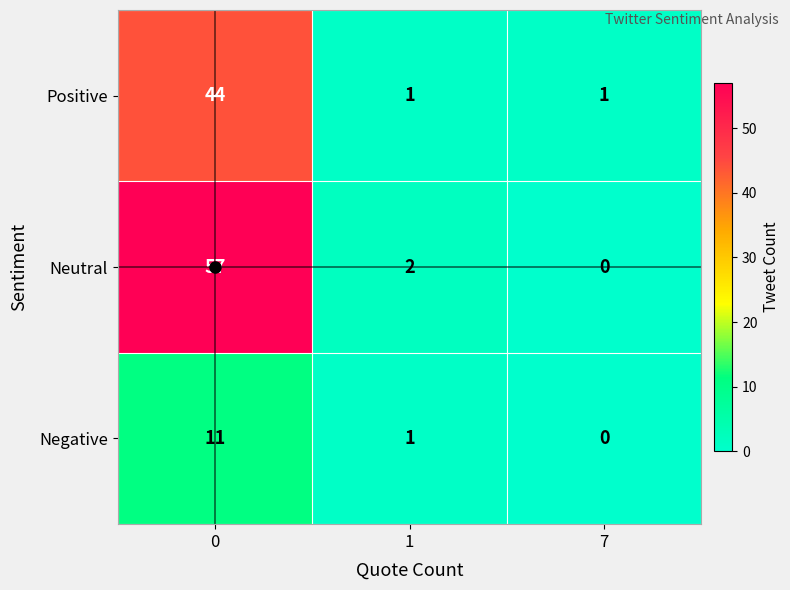

The Positive series shows 1 at 1. True or false?

True